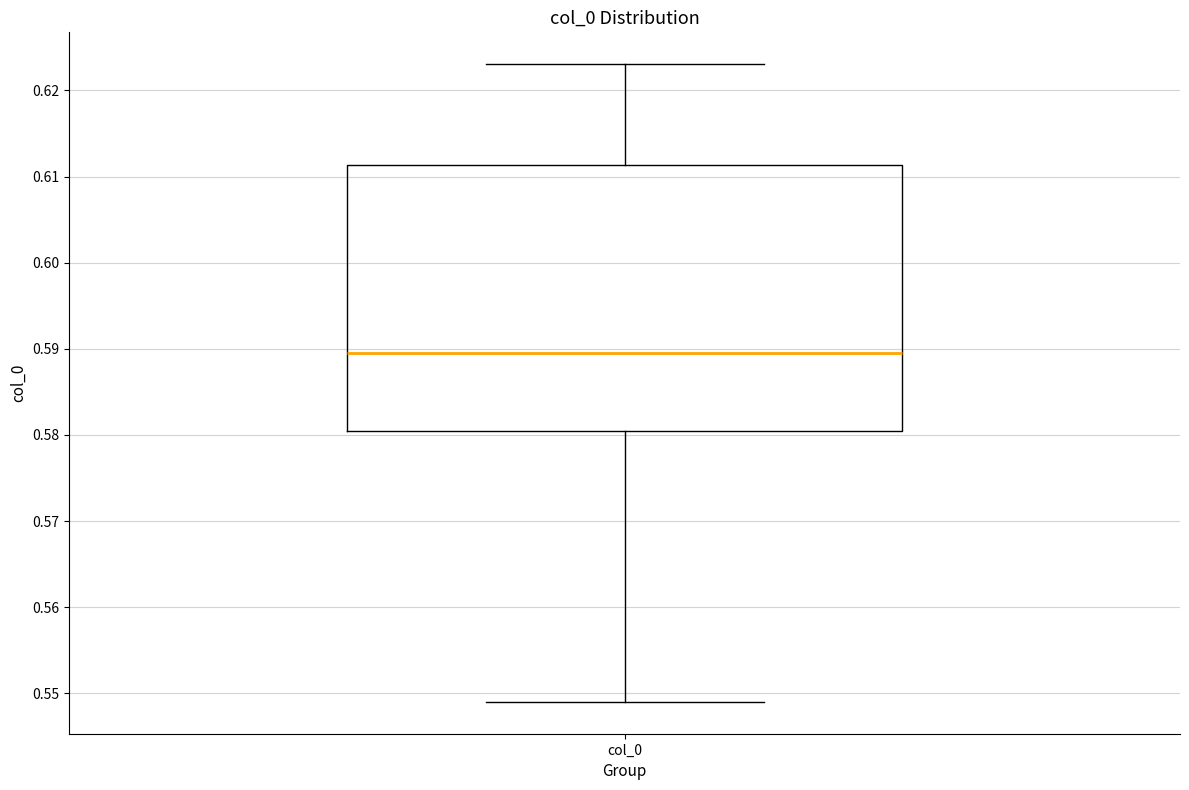

Where does the median line of the box for col_0 sit on the y-axis? The values are not printed on the chart, so give them approximately, as read against the axis.

0.589